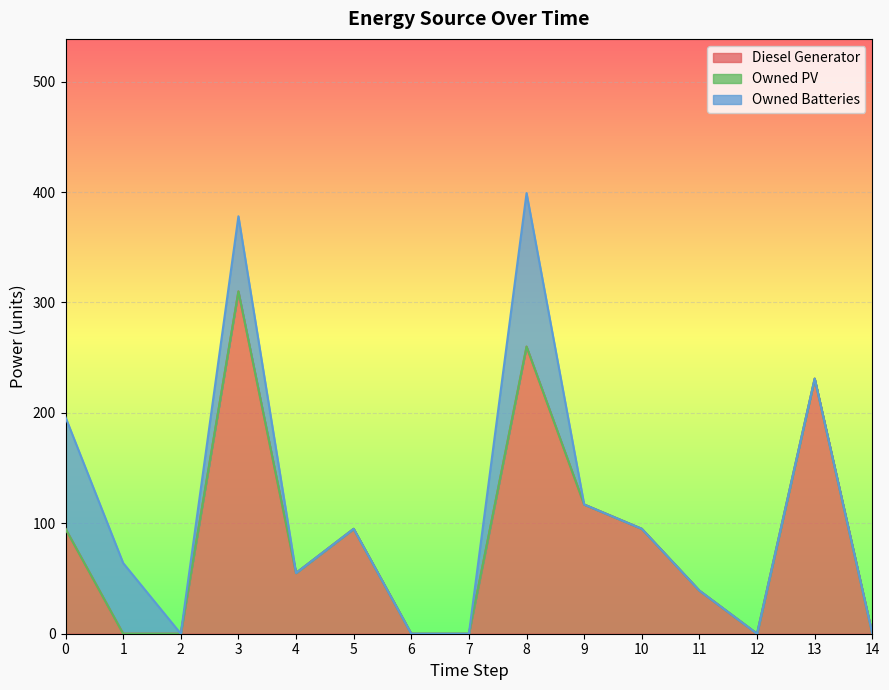

Reading right to left, list all the values displayed in this chart.

Diesel Generator: 0	231	0	39	95	117	260	0	0	95	55	310	0	0	95
Owned PV: 0	0	0	0	0	0	0	0	0	0	0	0	0	0	0
Owned Batteries: 0	0	0	0	0	0	139	0	0	0	0	68	0	64	101